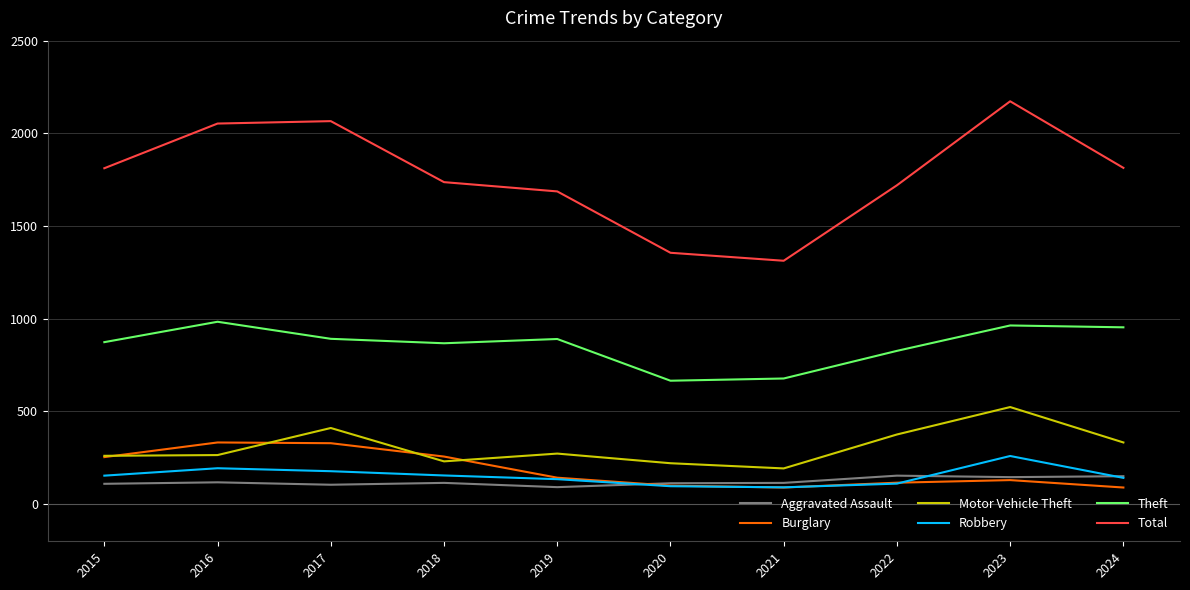

Does the chart display data point markers on the line(s)?

No